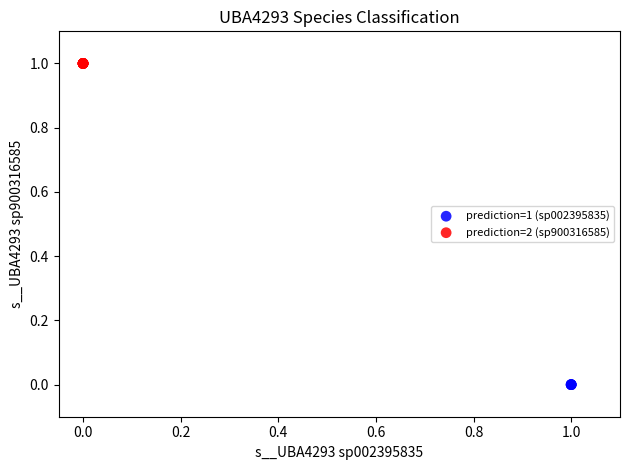

Which series contains the lowest Y value?

prediction=1 (sp002395835)